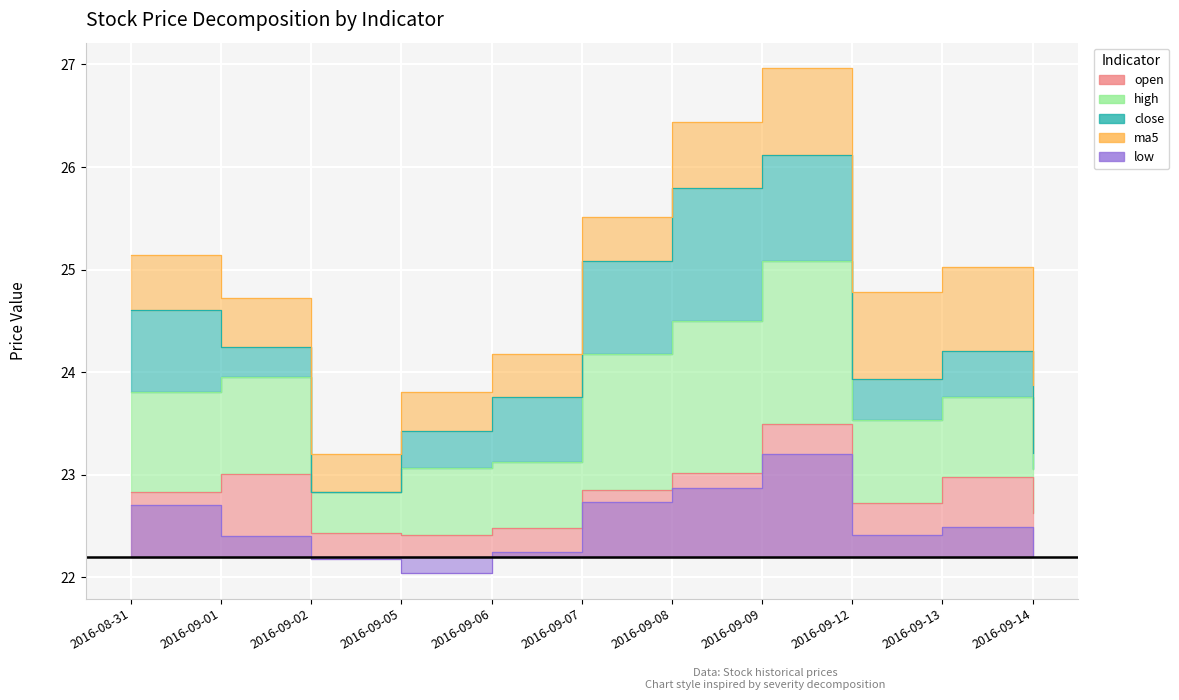

What is the smallest value displayed?

22.0